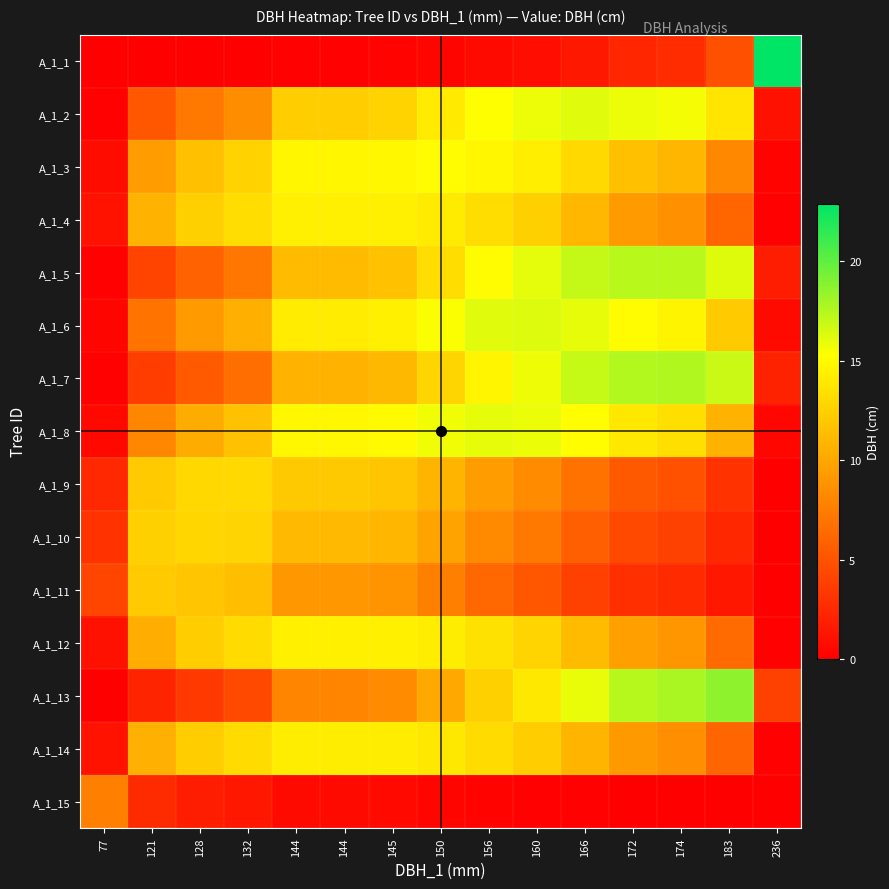

Which has a higher value, 160 or 150?

160